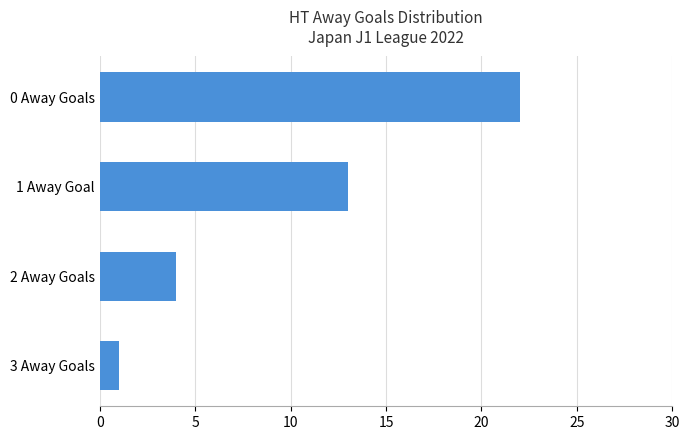

The chart shows a value of 22 at 0 Away Goals. True or false?

True